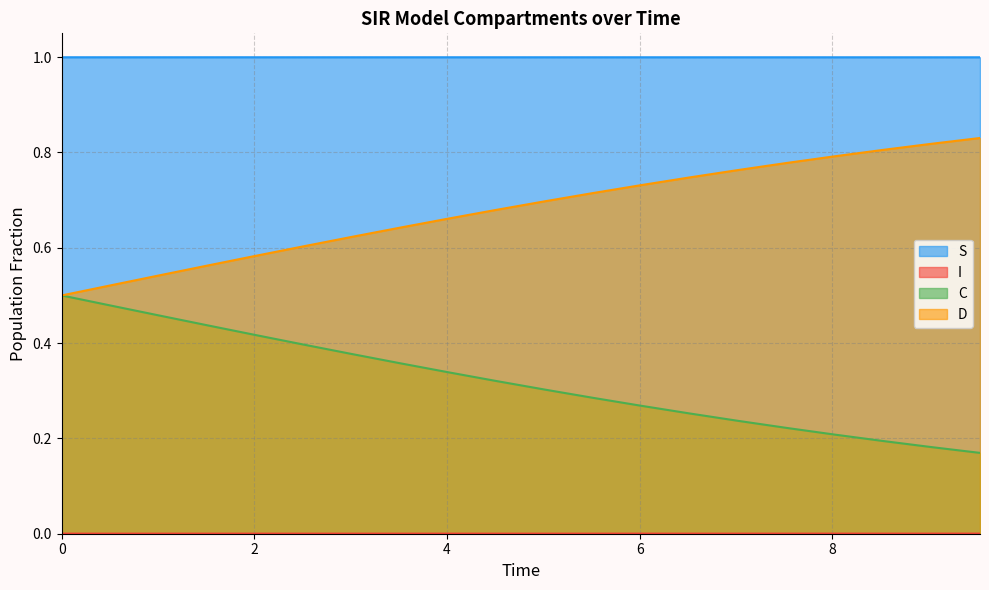

What is the lowest value of the S series?

1.0